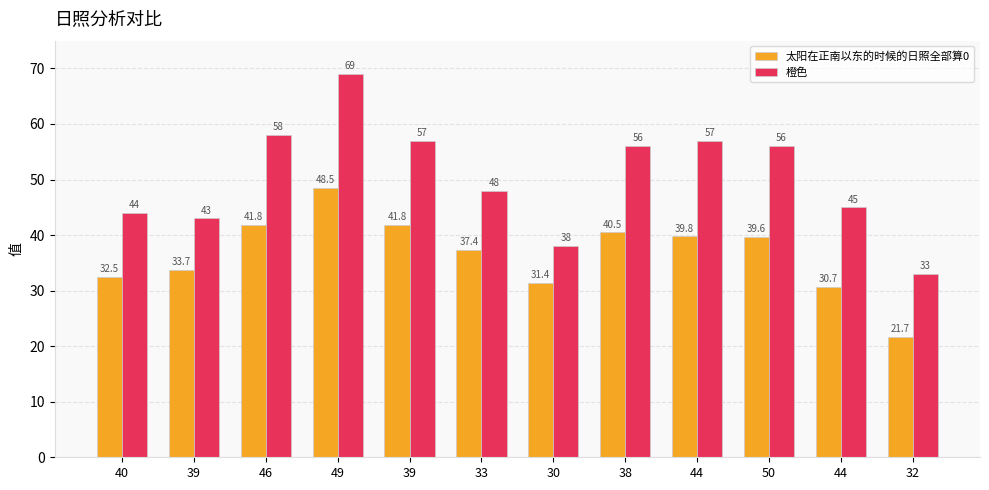

What are all the series names shown in the legend?

太阳在正南以东的时候的日照全部算0, 橙色